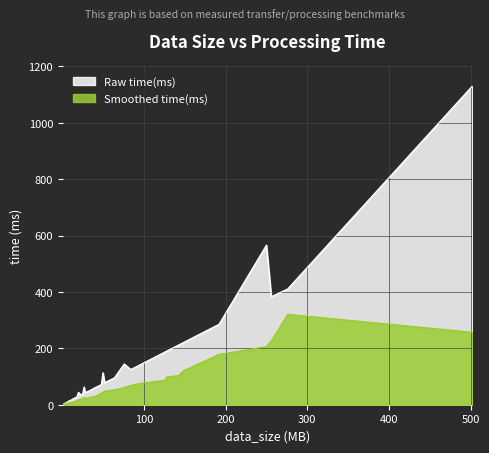

The value at 23 is 34.7. True or false?

True